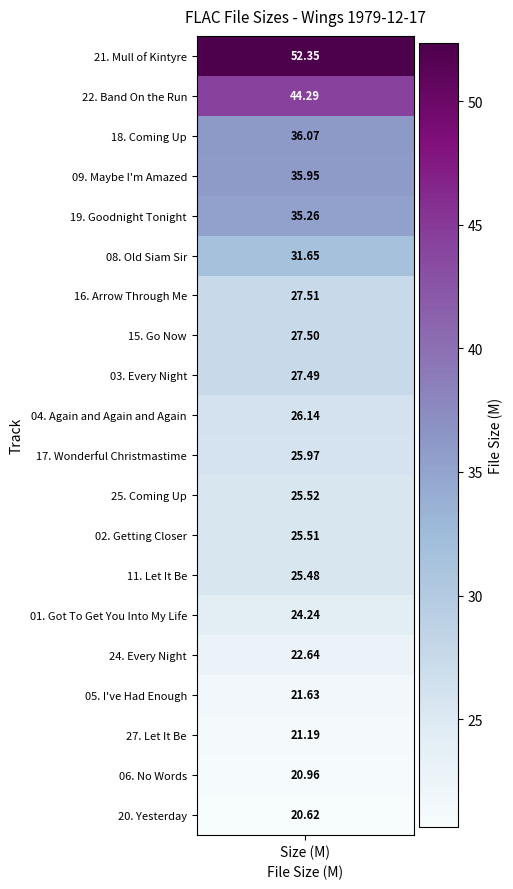

At which label does the data first exceed 26?

21. Mull of Kintyre.flac